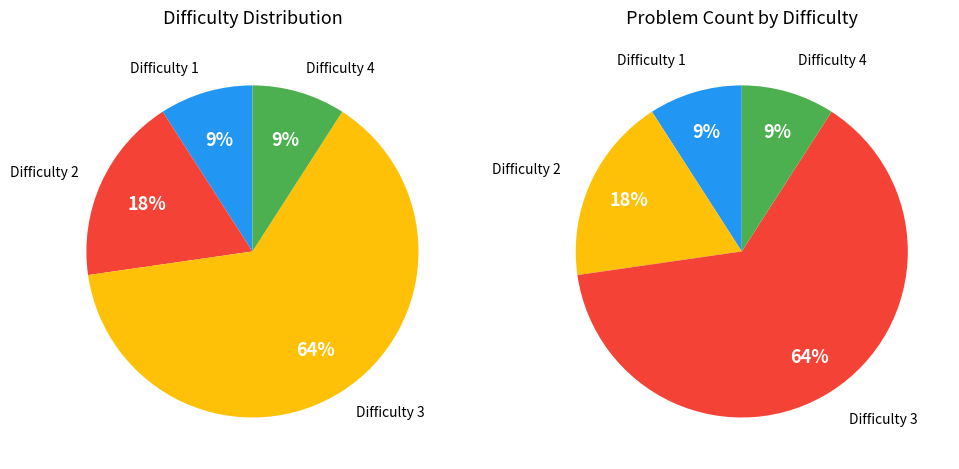

Is 129 the majority of the pie?

No